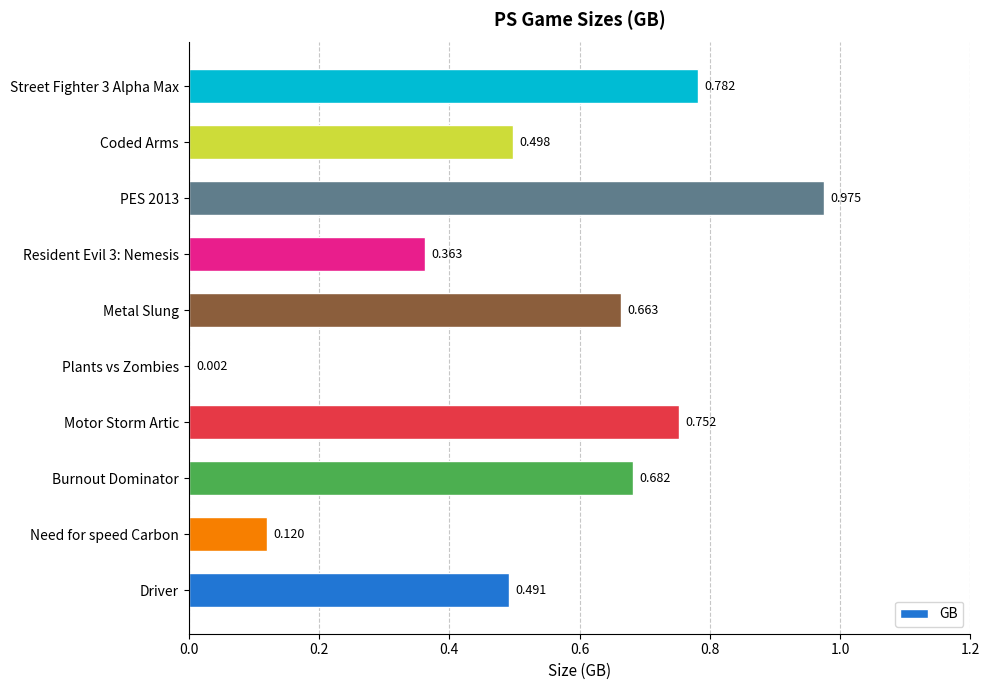

Count the number of data series in this chart.

1